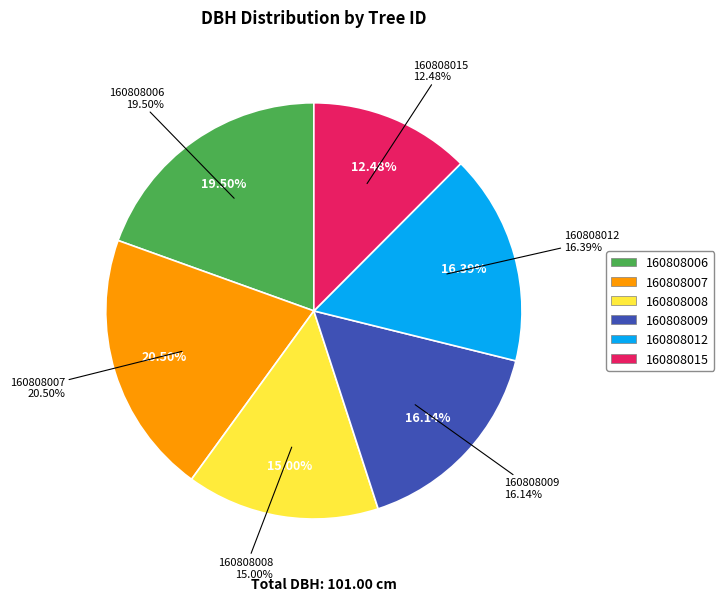

To the nearest percent, what is the difference between the largest and smallest slice percentages?

8%